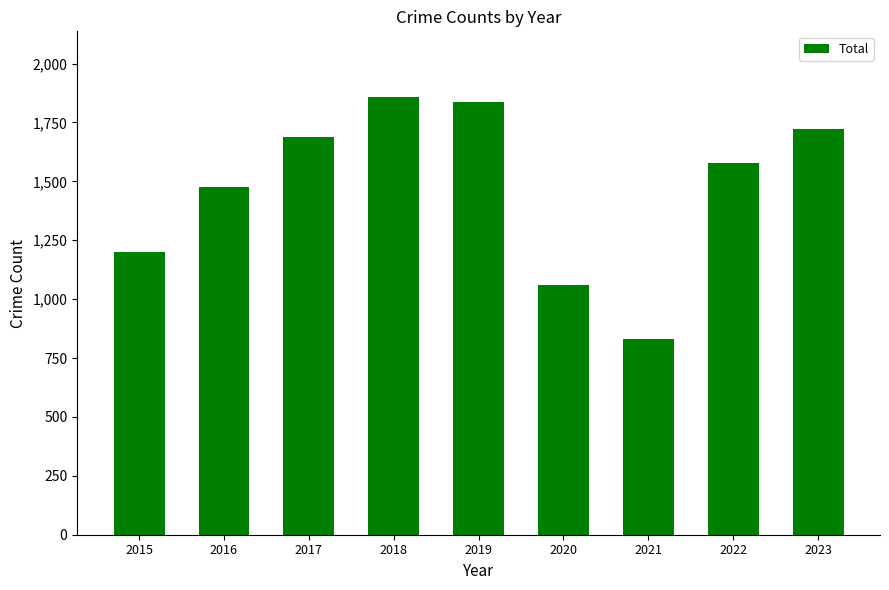

What is the value of the 1st bar from the left?

1199